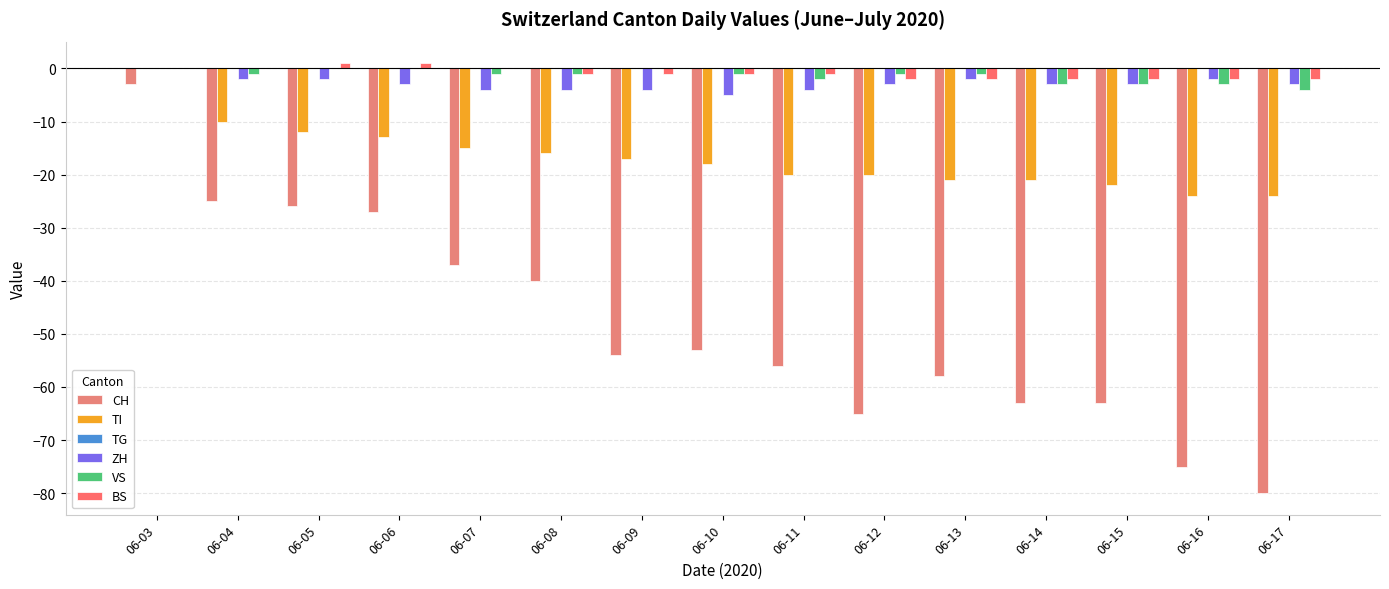

The value of ZH at 06-14 is -3. True or false?

True